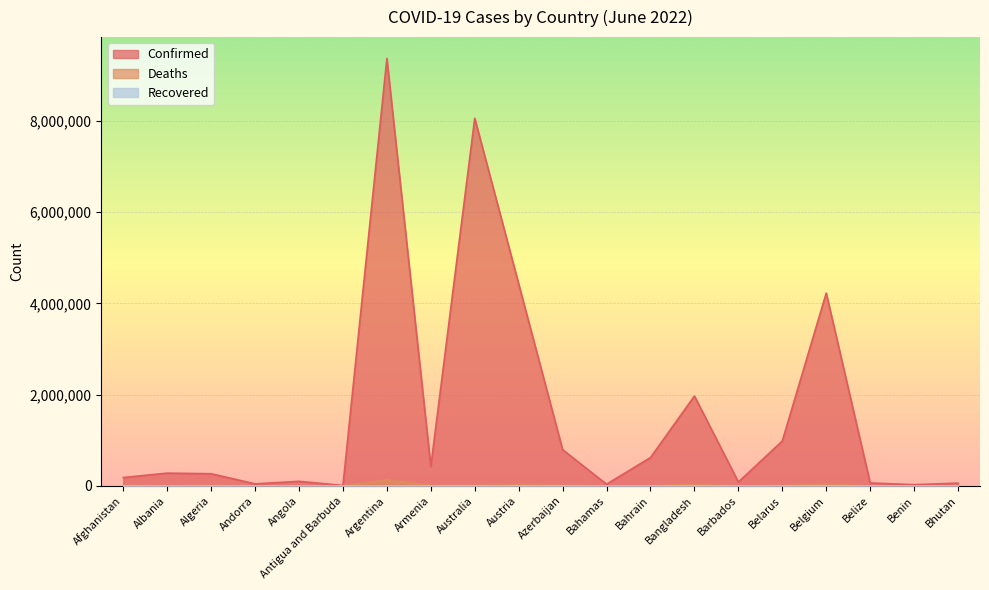

Does the chart display data point markers on the line(s)?

No